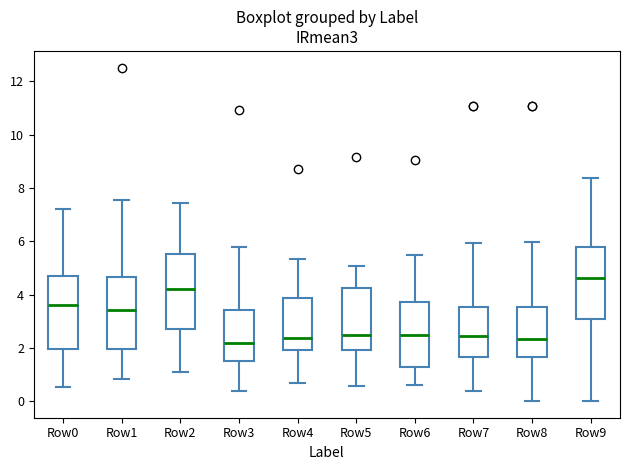

Reading left to right, read every box against the y-axis: the position of its median line, the range the box covers, and the ends of its whiskers. The values are not printed on the chart, so give them approximately, as read against the axis.

Row0: median 3.6, box 2.0 to 4.6, whiskers 0.6 to 7.2
Row1: median 3.4, box 2.0 to 4.6, whiskers 0.8 to 7.6
Row2: median 4.2, box 2.8 to 5.6, whiskers 1.0 to 7.4
Row3: median 2.2, box 1.6 to 3.4, whiskers 0.4 to 5.8
Row4: median 2.4, box 2.0 to 3.8, whiskers 0.6 to 5.4
Row5: median 2.4, box 2.0 to 4.2, whiskers 0.6 to 5.0
Row6: median 2.4, box 1.2 to 3.8, whiskers 0.6 to 5.4
Row7: median 2.4, box 1.6 to 3.6, whiskers 0.4 to 6.0
Row8: median 2.4, box 1.6 to 3.6, whiskers 0.0 to 6.0
Row9: median 4.6, box 3.0 to 5.8, whiskers 0.0 to 8.4